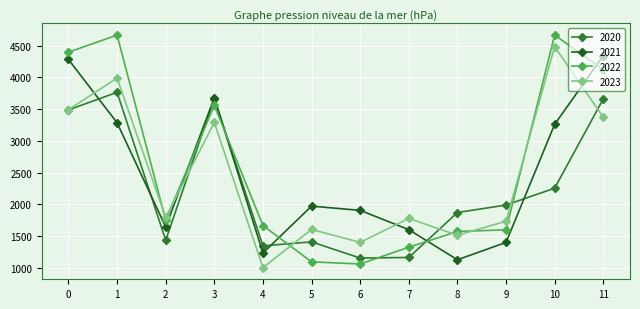

What is the smallest value displayed?

1006